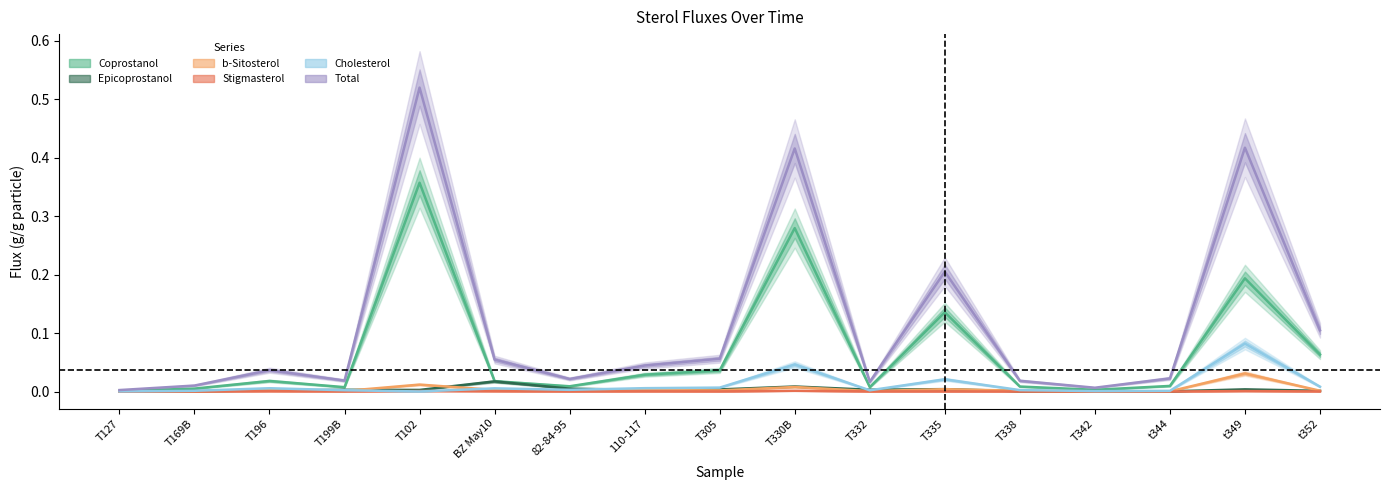

At which label does b-Sitosterol reach its peak?

t349